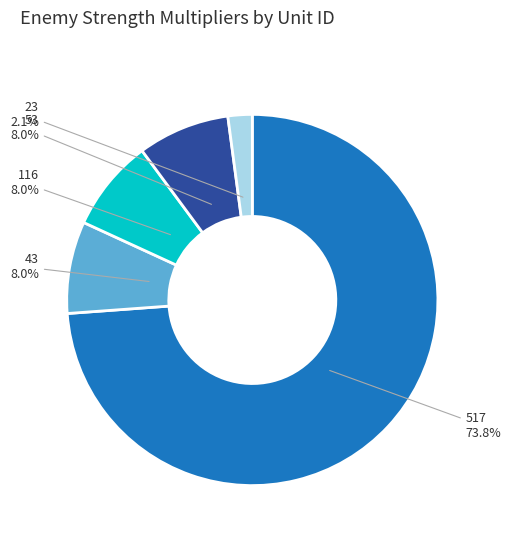

What portion of the pie excludes 53?

92.0%